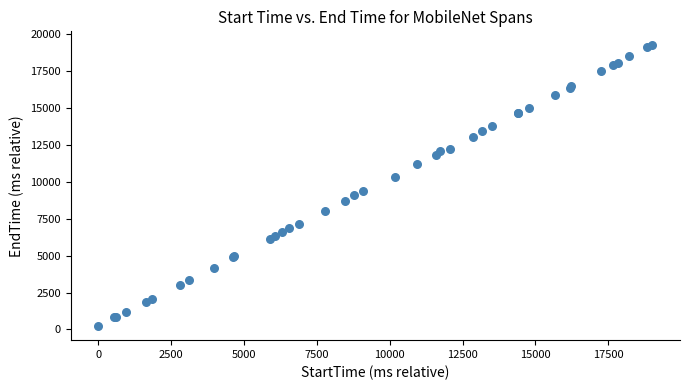

What Y value in the scatter plot is closest to 9732?

9361.1